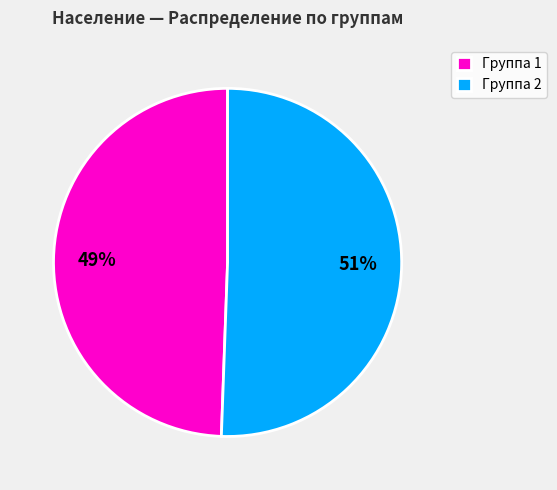

True or false: Группа 2 accounts for 51% of the total.

True